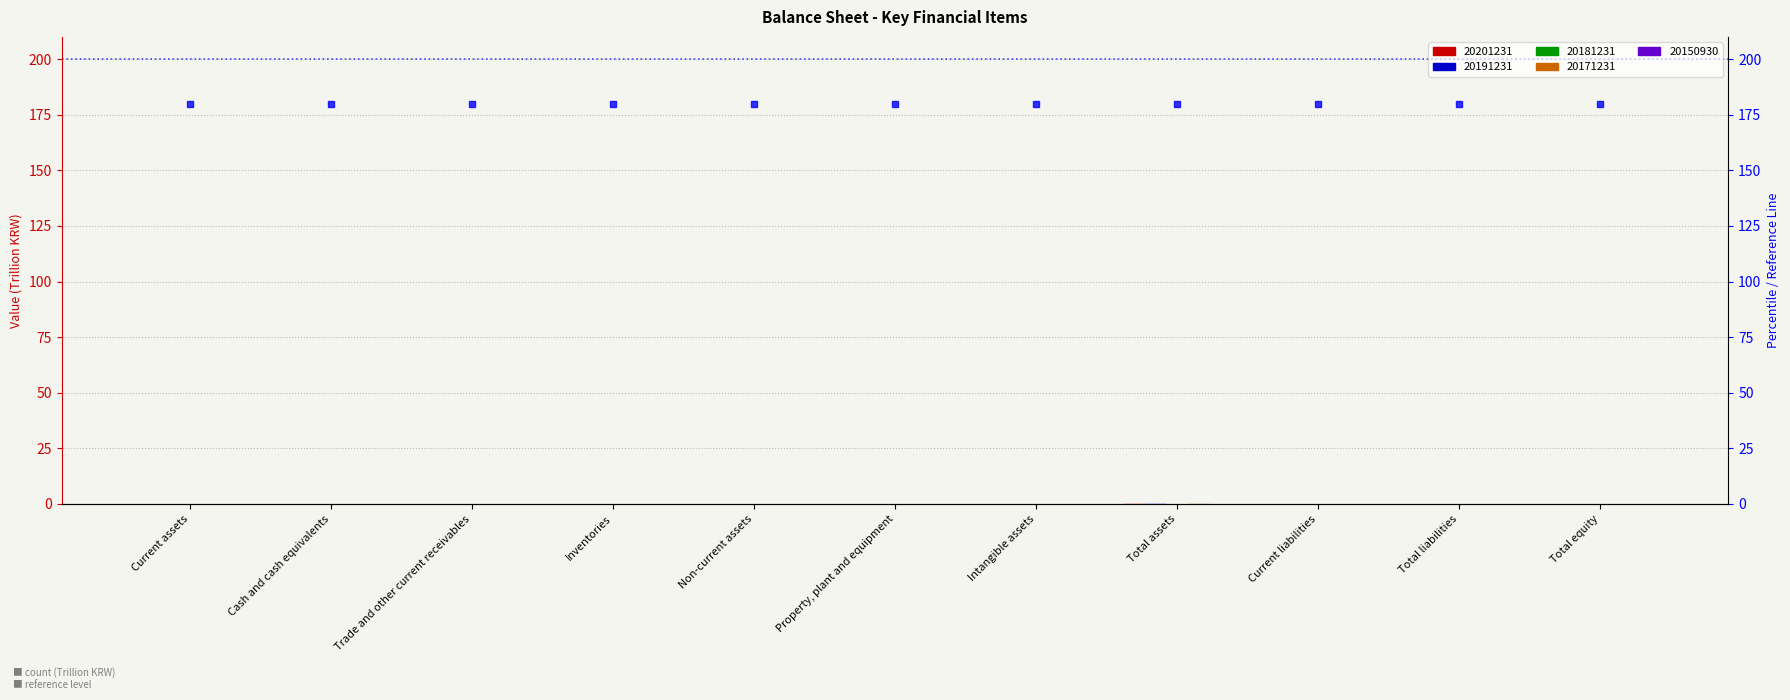

What are all the series names shown in the legend?

20201231, 20191231, 20181231, 20171231, 20150930